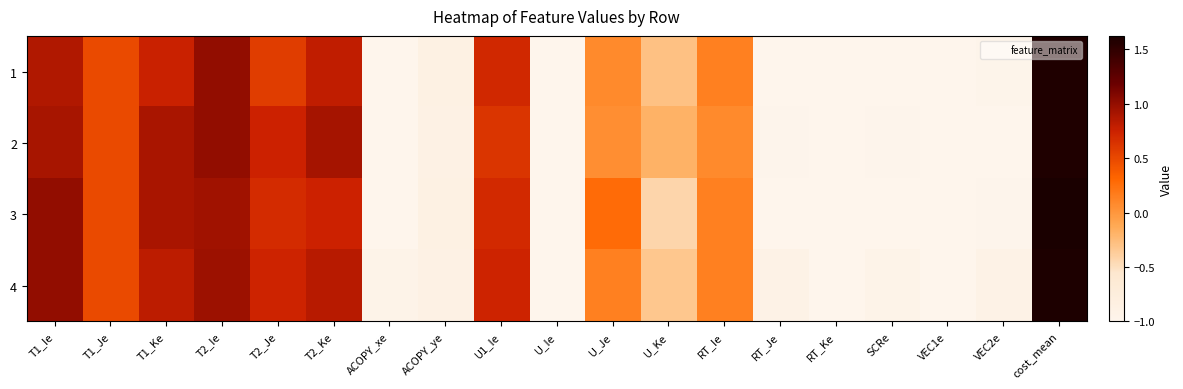

Which series has the widest spread of values?

3